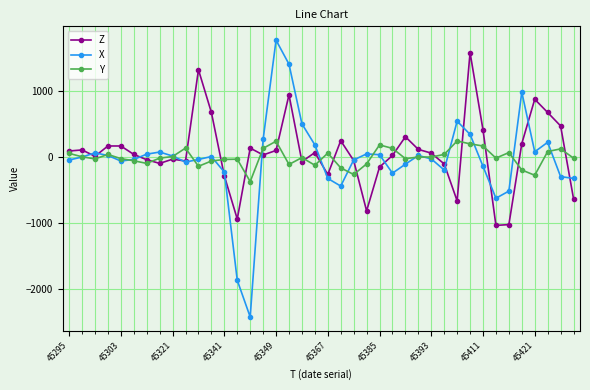

Which series has the largest range (max minus min)?

X